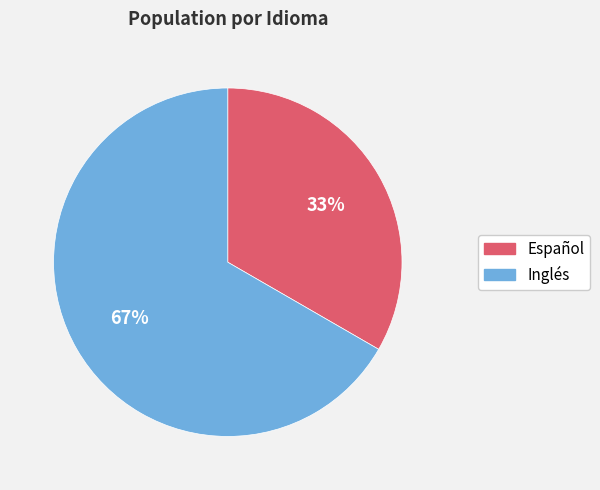

Combined, do Español and Inglés account for over 50%?

Yes